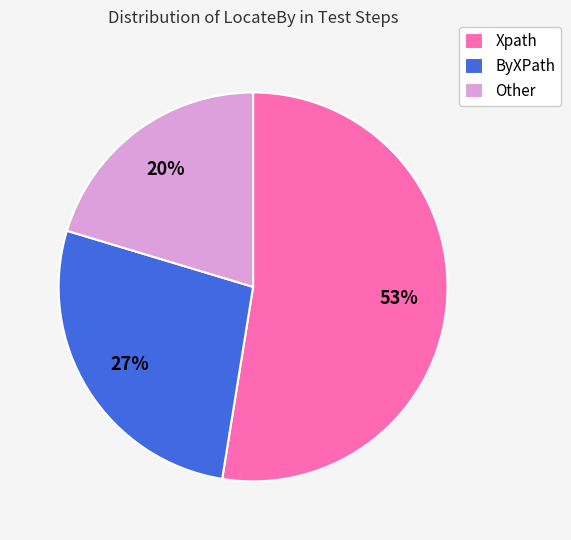

What is the smallest slice in the pie chart?

Other